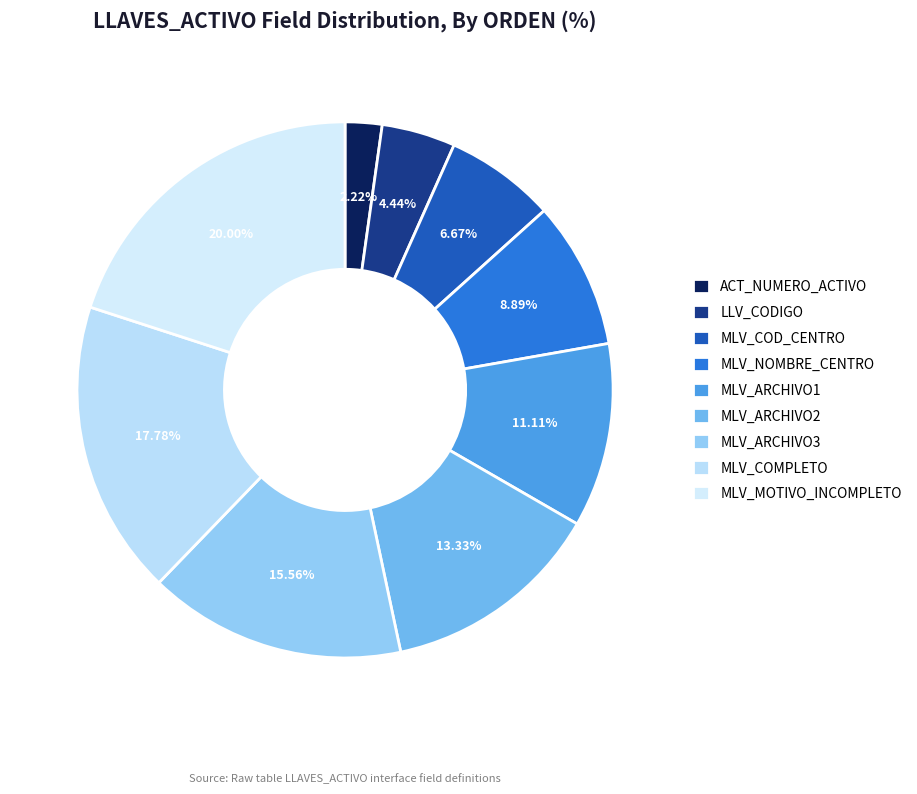

To the nearest percent, what portion does ACT_NUMERO_ACTIVO represent?

2%